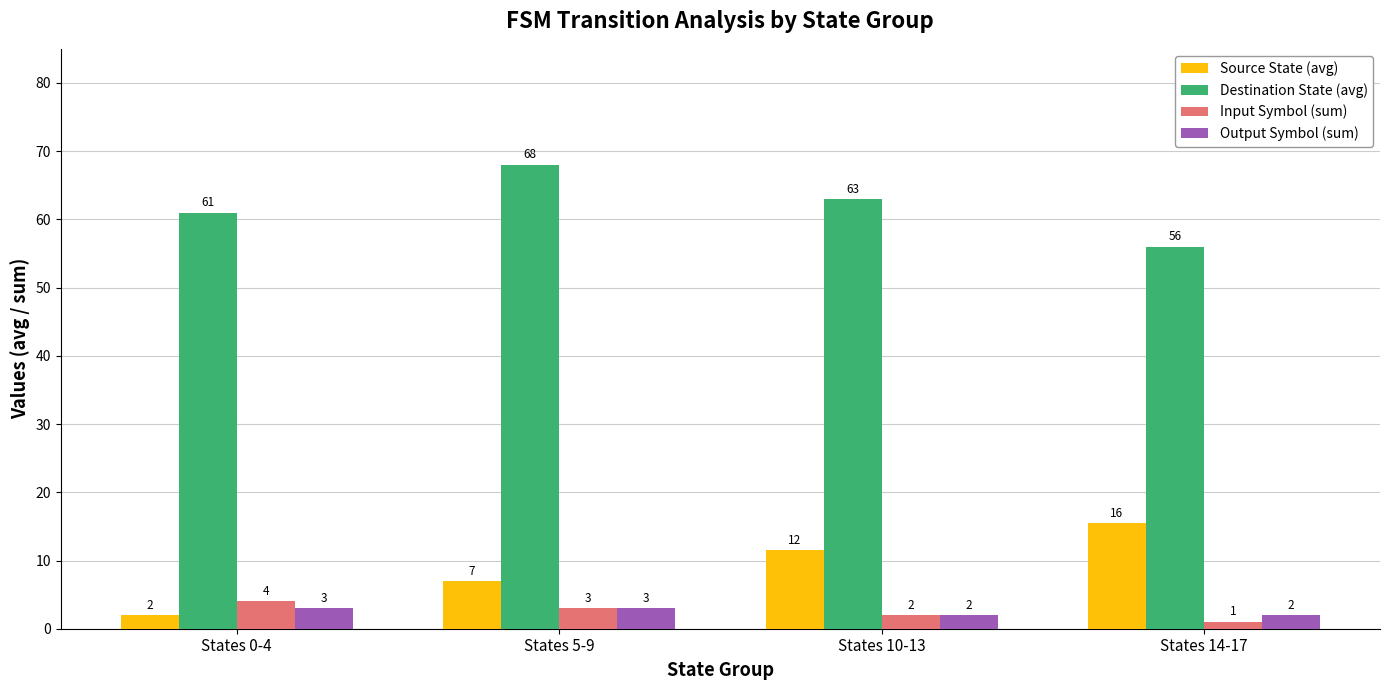

The value of Source State (avg) at States 14-17 is 20.7. True or false?

False